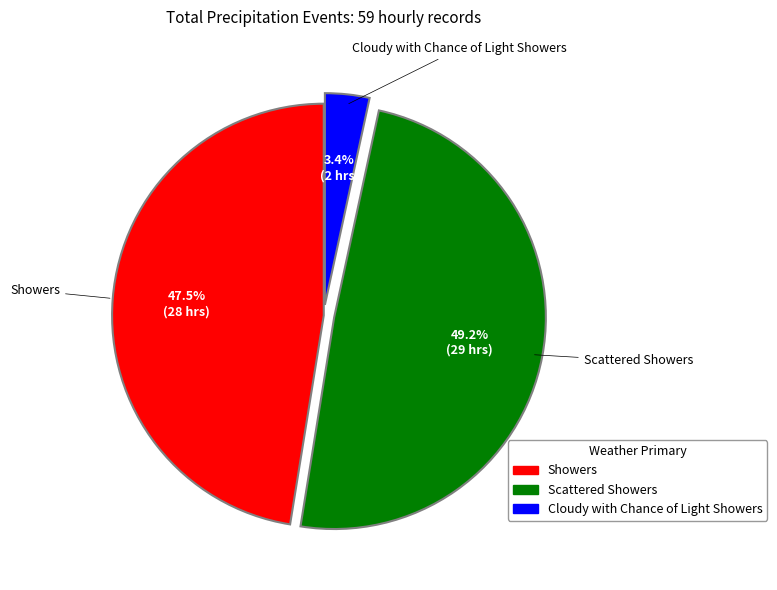

To the nearest percent, what is the combined percentage of Showers and Cloudy with Chance of Light Showers?

51%